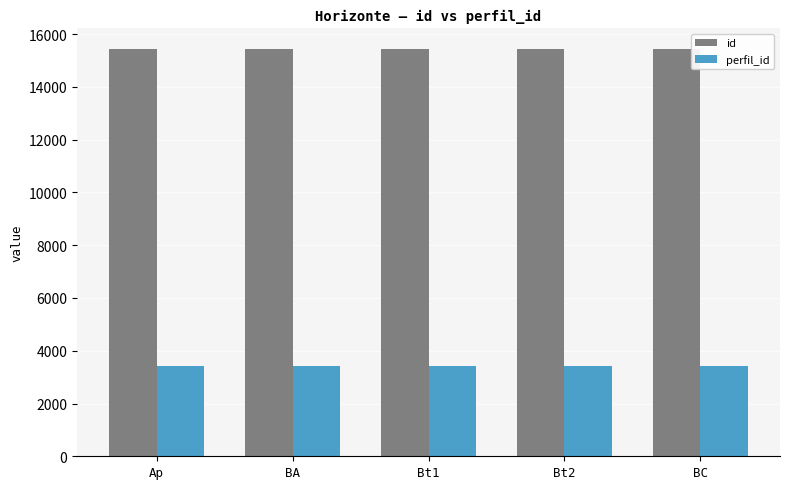

What is the label of the 1st bar from the right?

BC